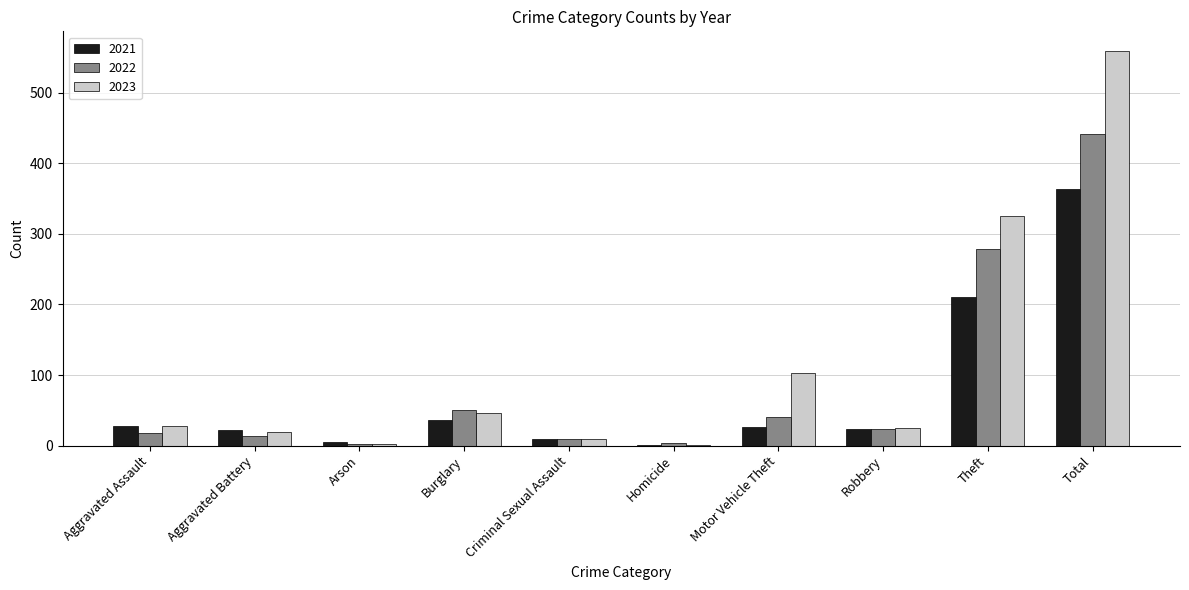

True or false: 2022 has a value of 688 at Total.

False